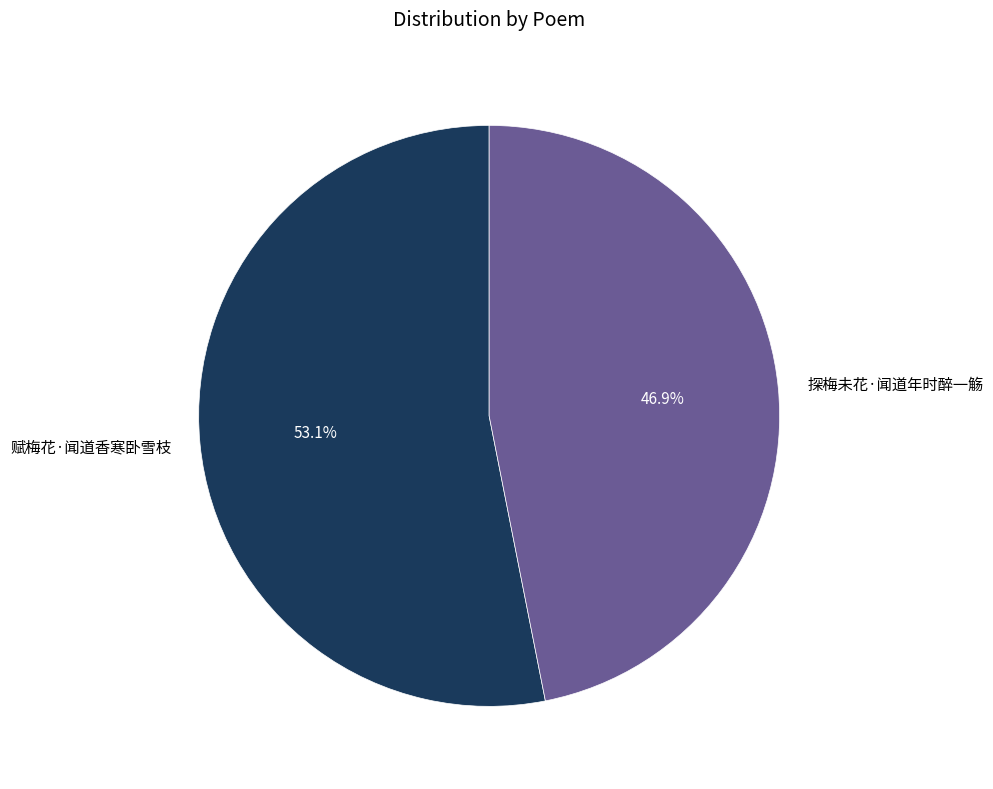

True or false: 赋梅花·闻道香寒卧雪枝 accounts for 68% of the total.

False